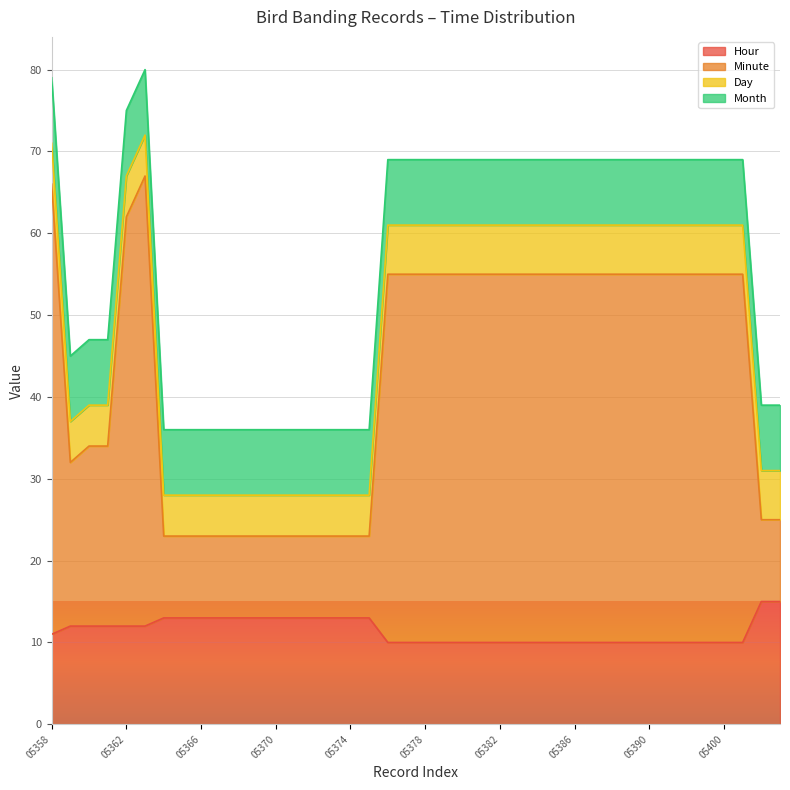

What is the difference between the maximum and minimum values in the Minute series?

44